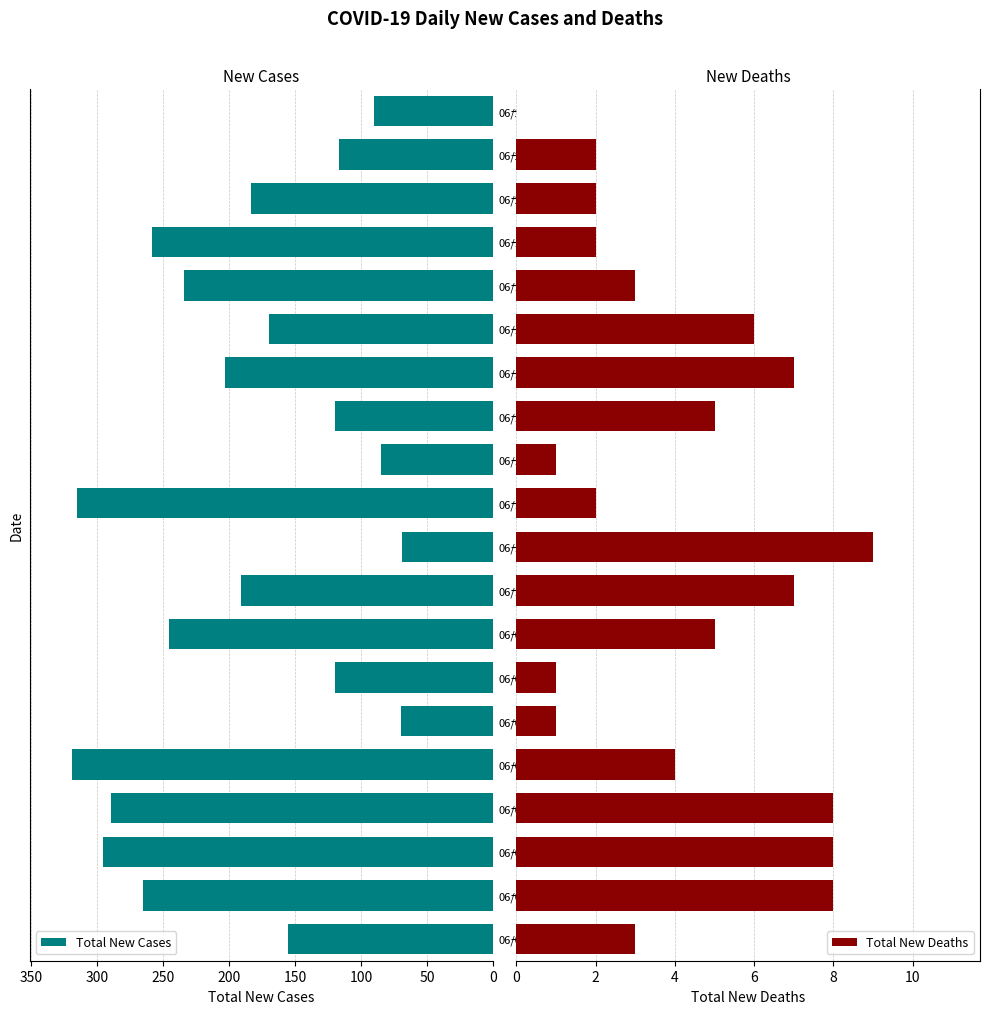

The Total New Cases series shows 69 at 06/11. True or false?

True